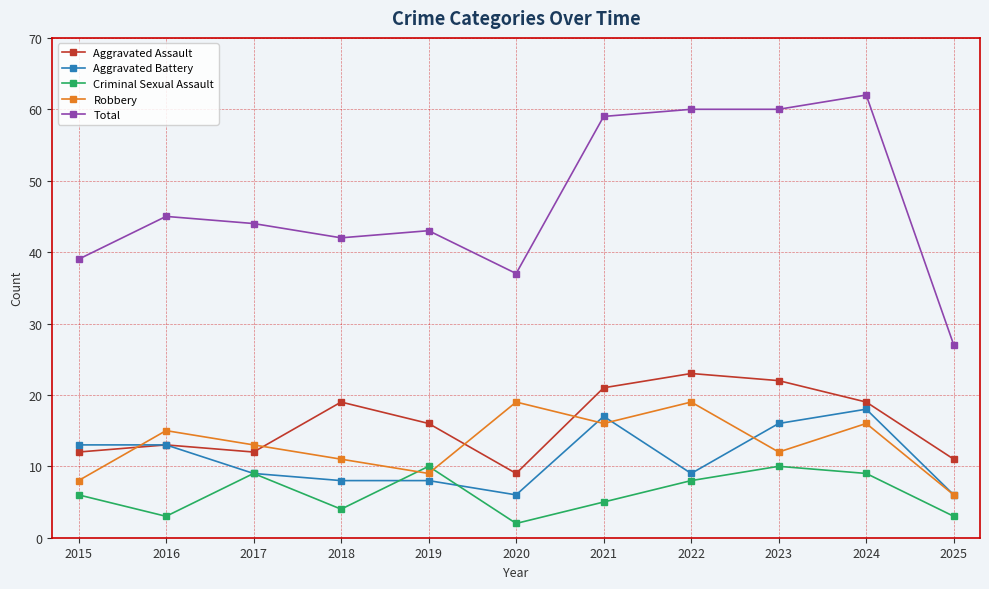

Where is Aggravated Assault nearest to the value 16?

2019